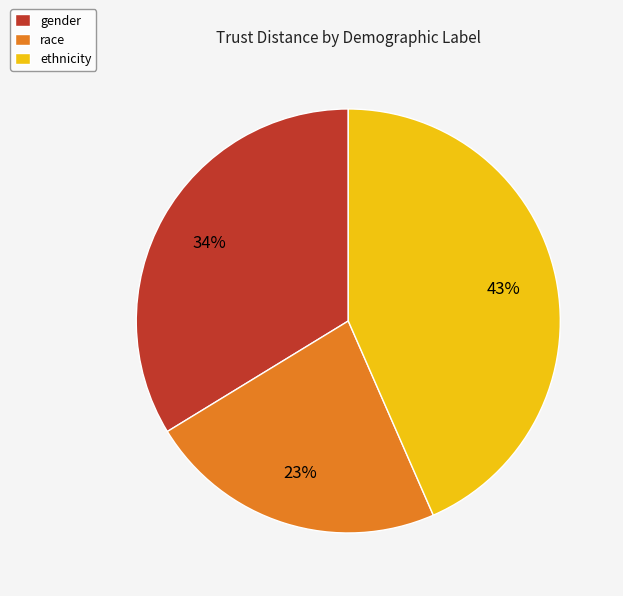

To the nearest percent, what is the average slice percentage?

33%